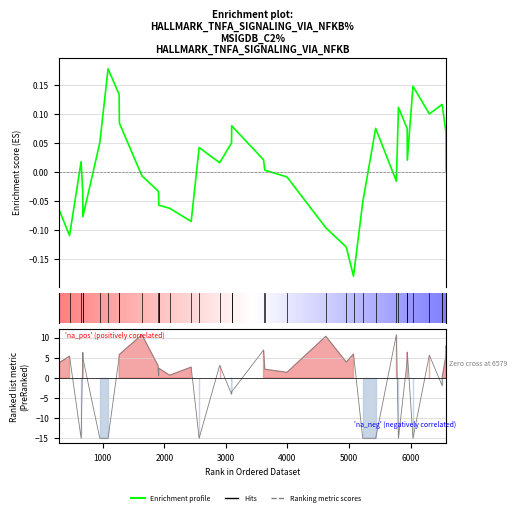

Rank the series by their maximum value, from lowest to highest.

Enrichment profile, Ranking metric scores